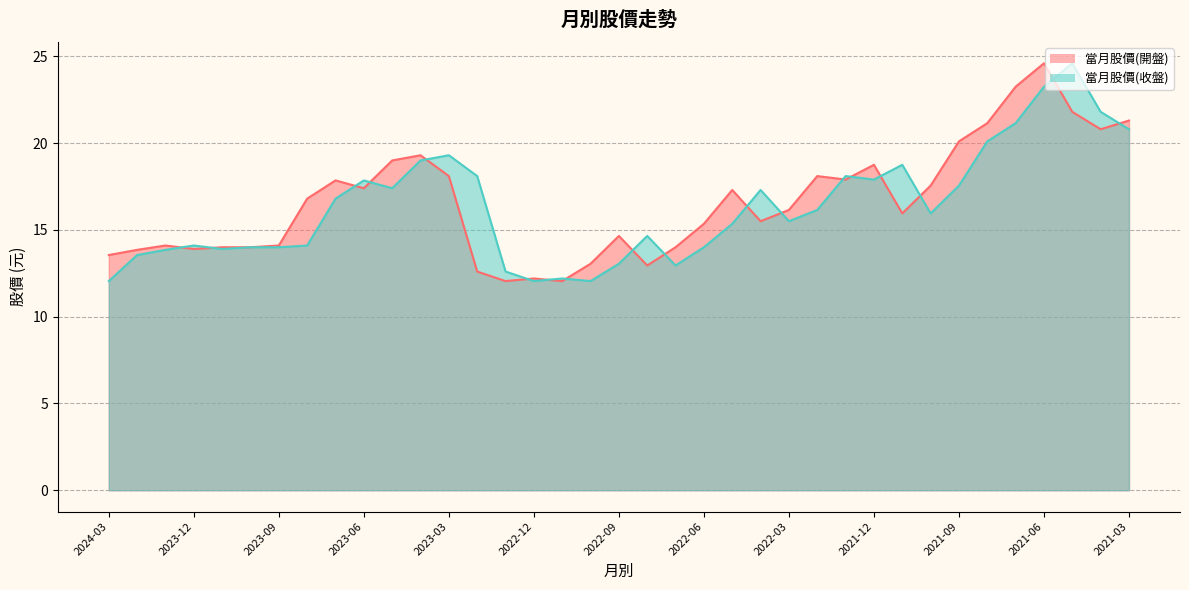

Rank the series by their maximum value, from lowest to highest.

當月股價(開盤), 當月股價(收盤)